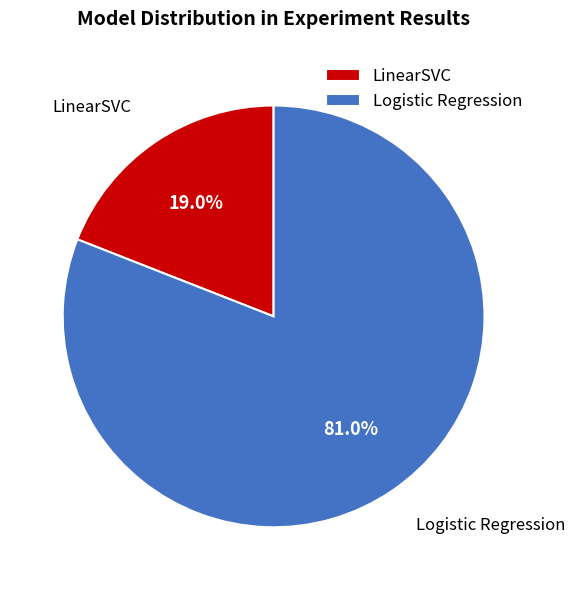

What percentage is the Logistic Regression slice, to the nearest percent?

81%